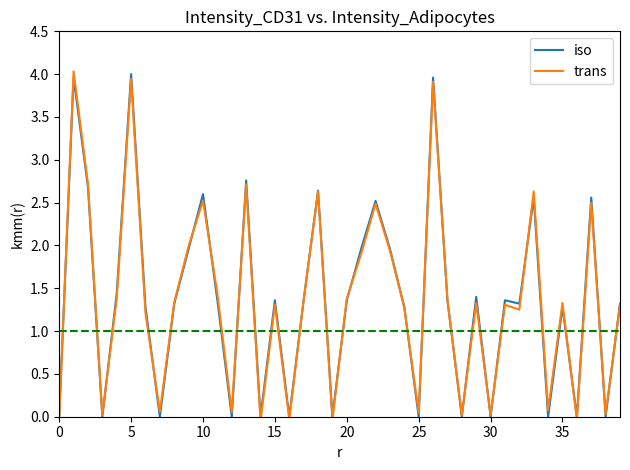

True or false: iso has a value of -2.7 at 0.

False